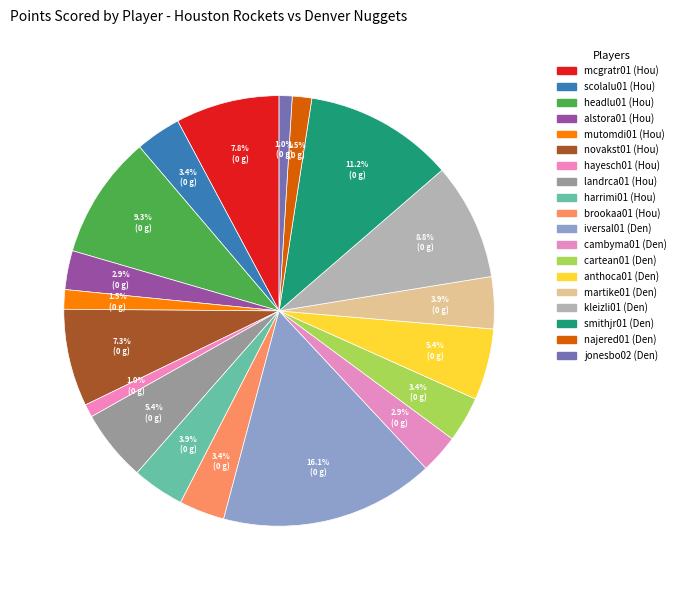

How many slices are in this pie chart?

19